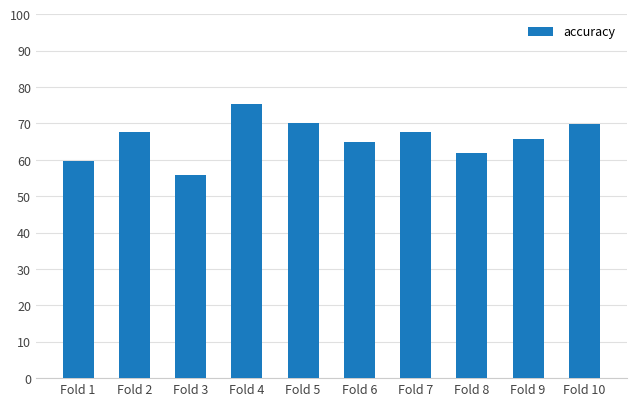

At which category does the chart reach its peak across all series?

Fold 4